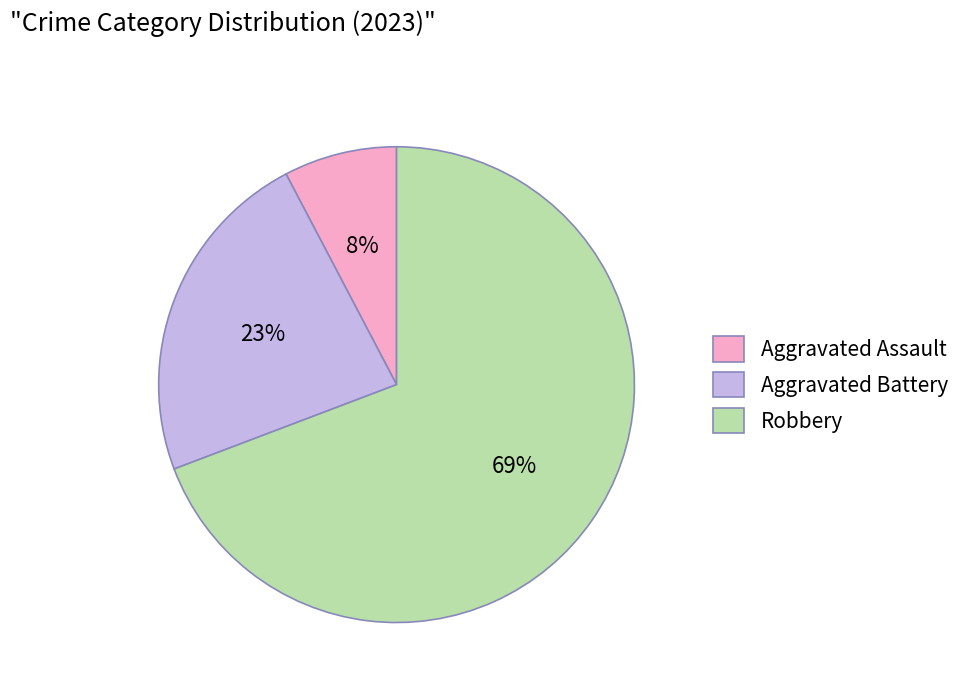

The Robbery slice represents 83% of the pie. True or false?

False